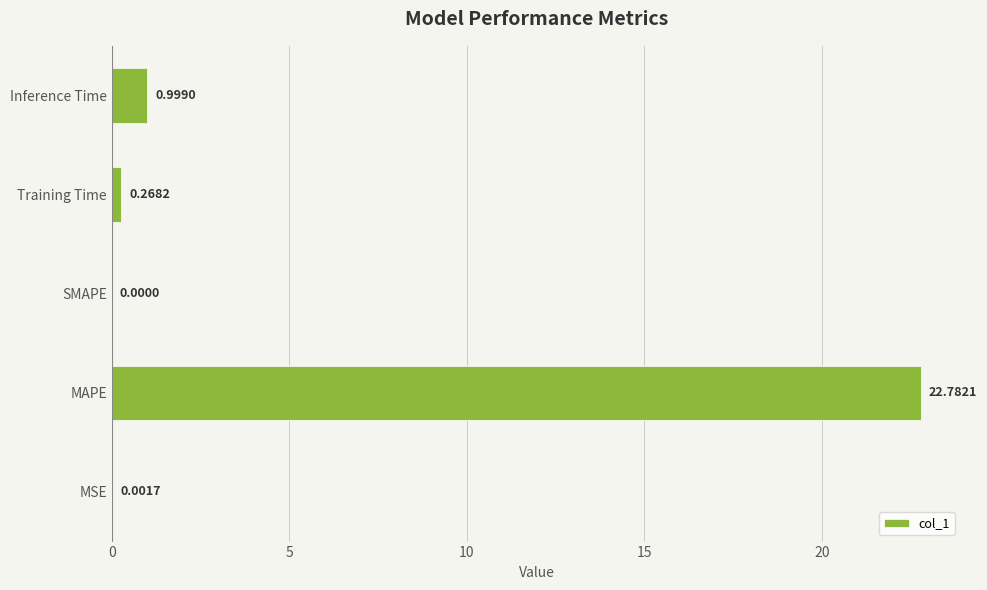

Between SMAPE and Training Time, which is larger?

Training Time